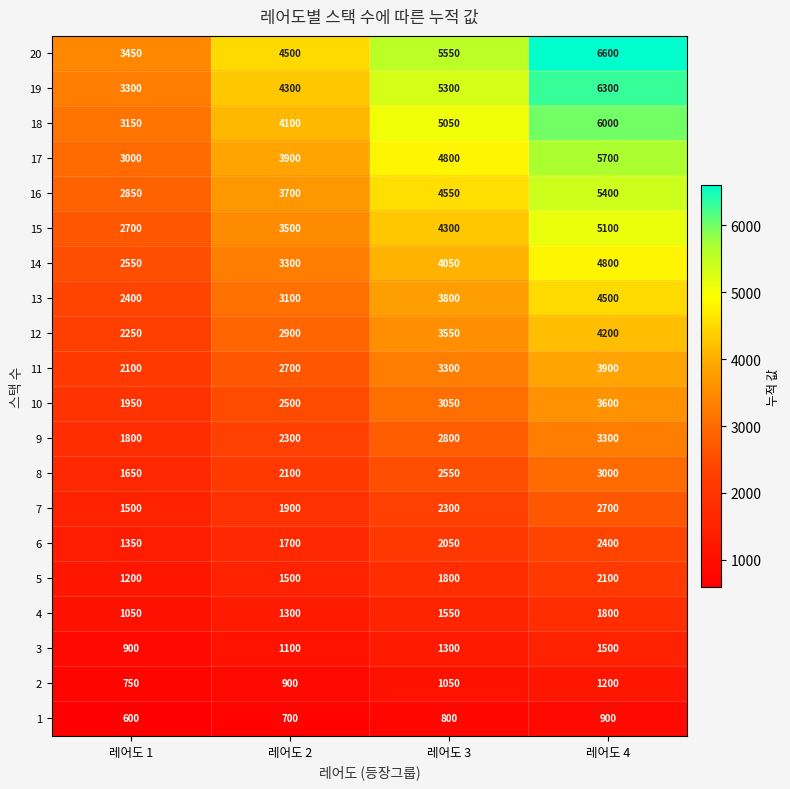

What is the difference between the 1 values at 레어도 2 and 레어도 4?

200